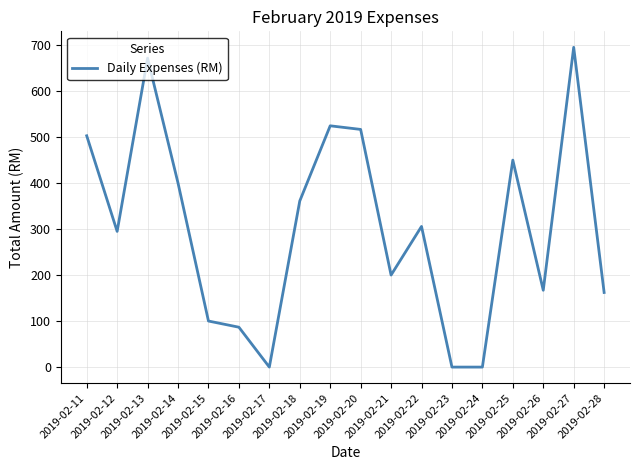

Which category has the lowest value across all series?

2019-02-17